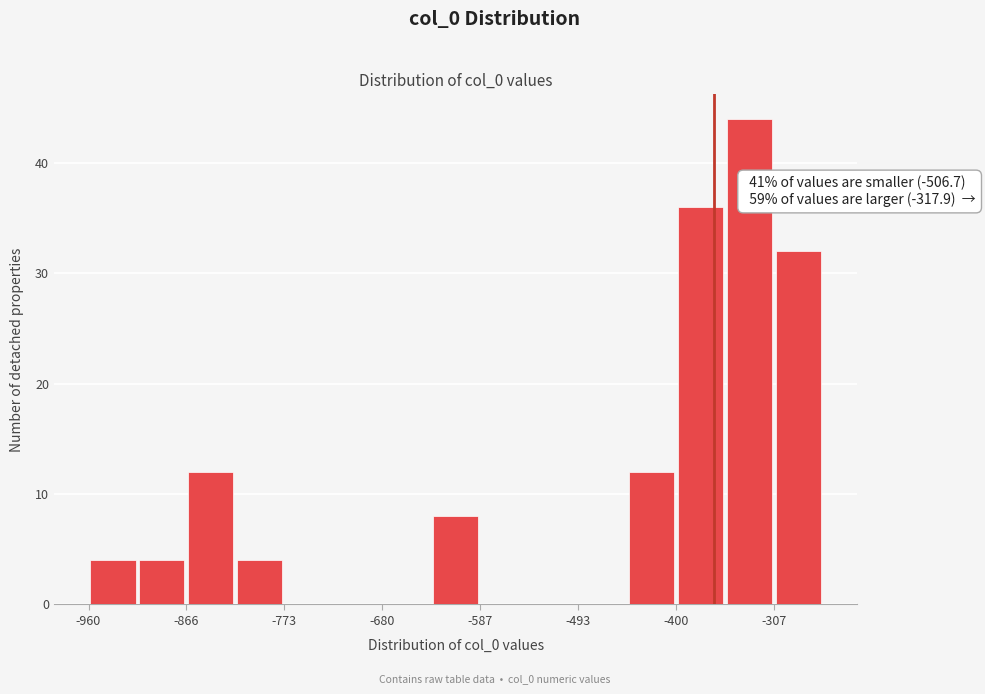

Over which range of the x-axis is the bar tallest?

-350 to -310